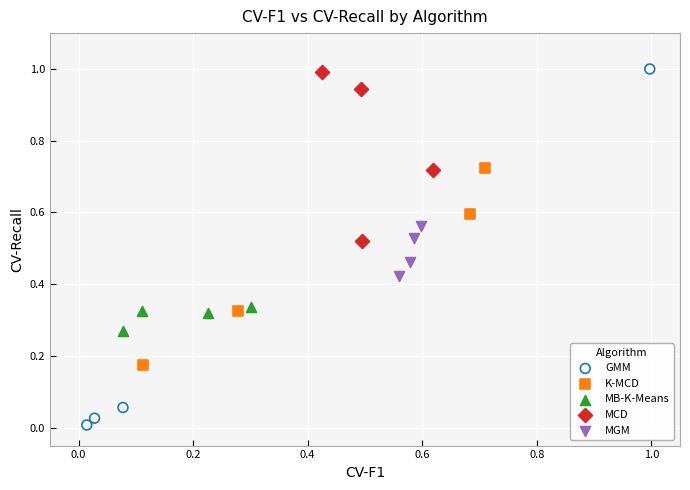

Which series has the widest spread of Y values?

GMM